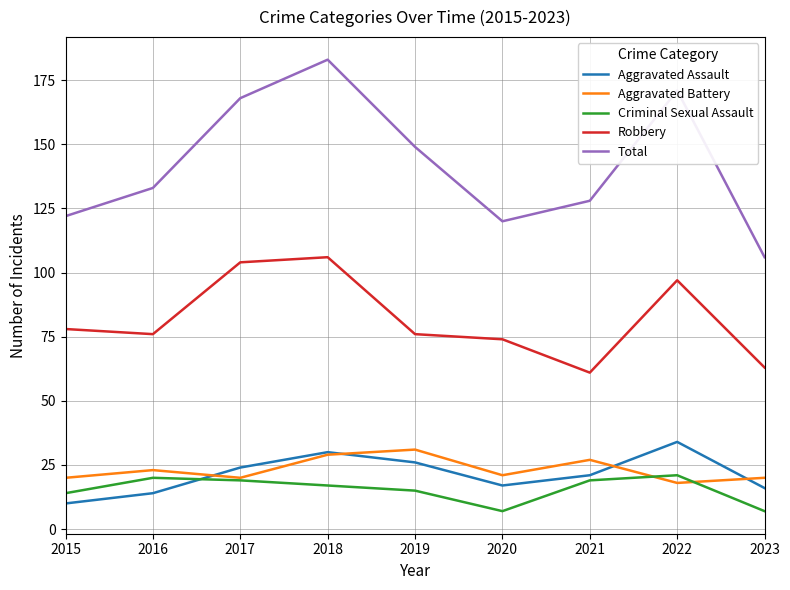

Which series has the largest total across all categories?

Total